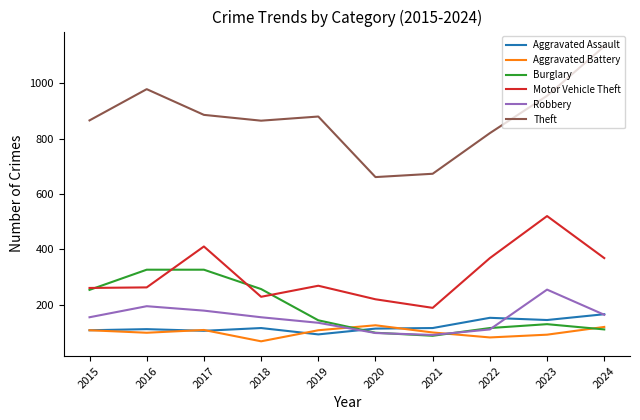

Does the chart have visible grid lines?

No